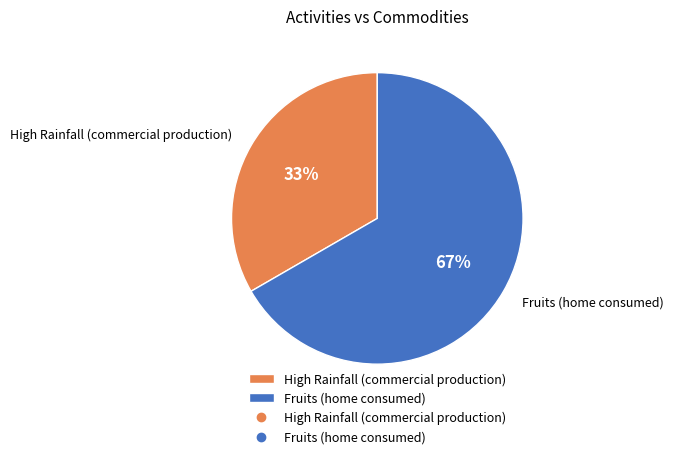

To the nearest percent, what portion does Fruits (home consumed) represent?

67%